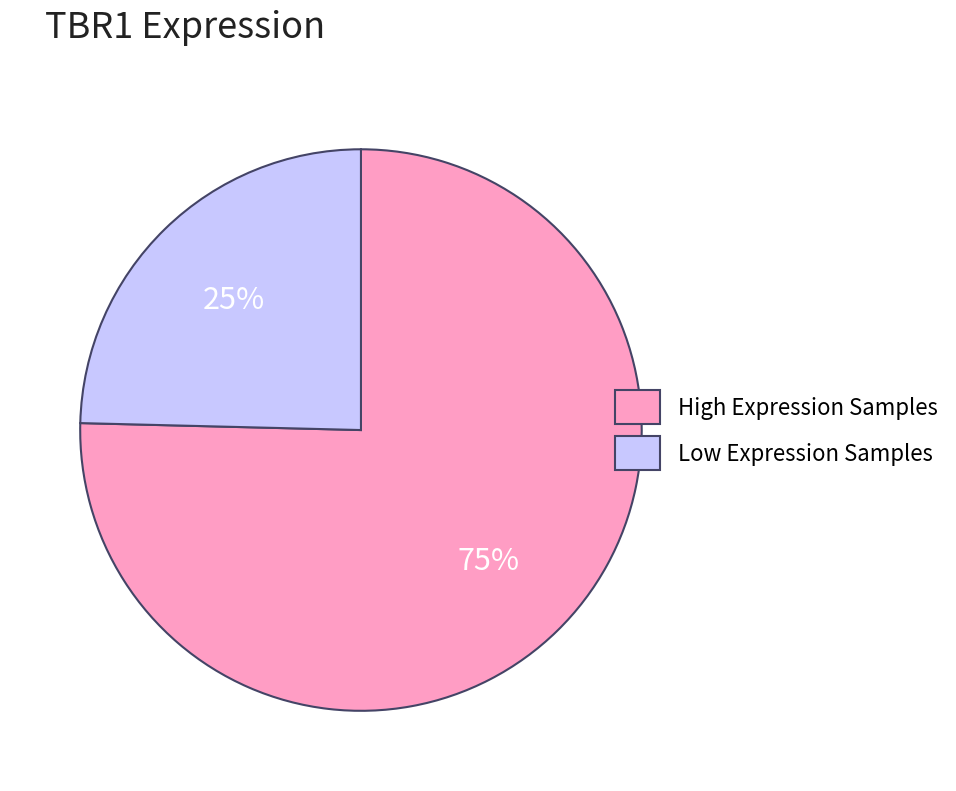

Rank the categories by value from highest to lowest.

High Expression Samples, Low Expression Samples